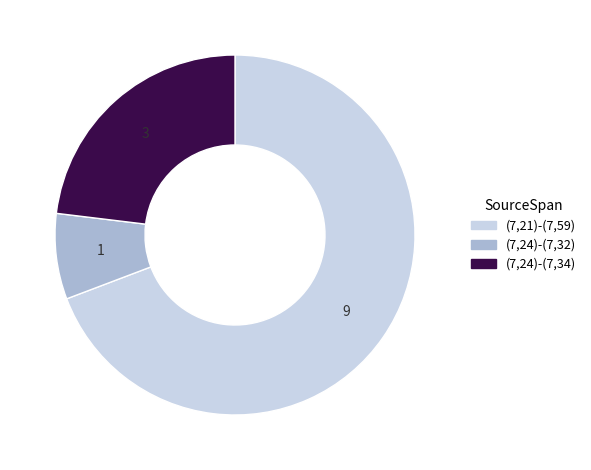

Which slice represents more than half of the pie?

(7,21)-(7,59)